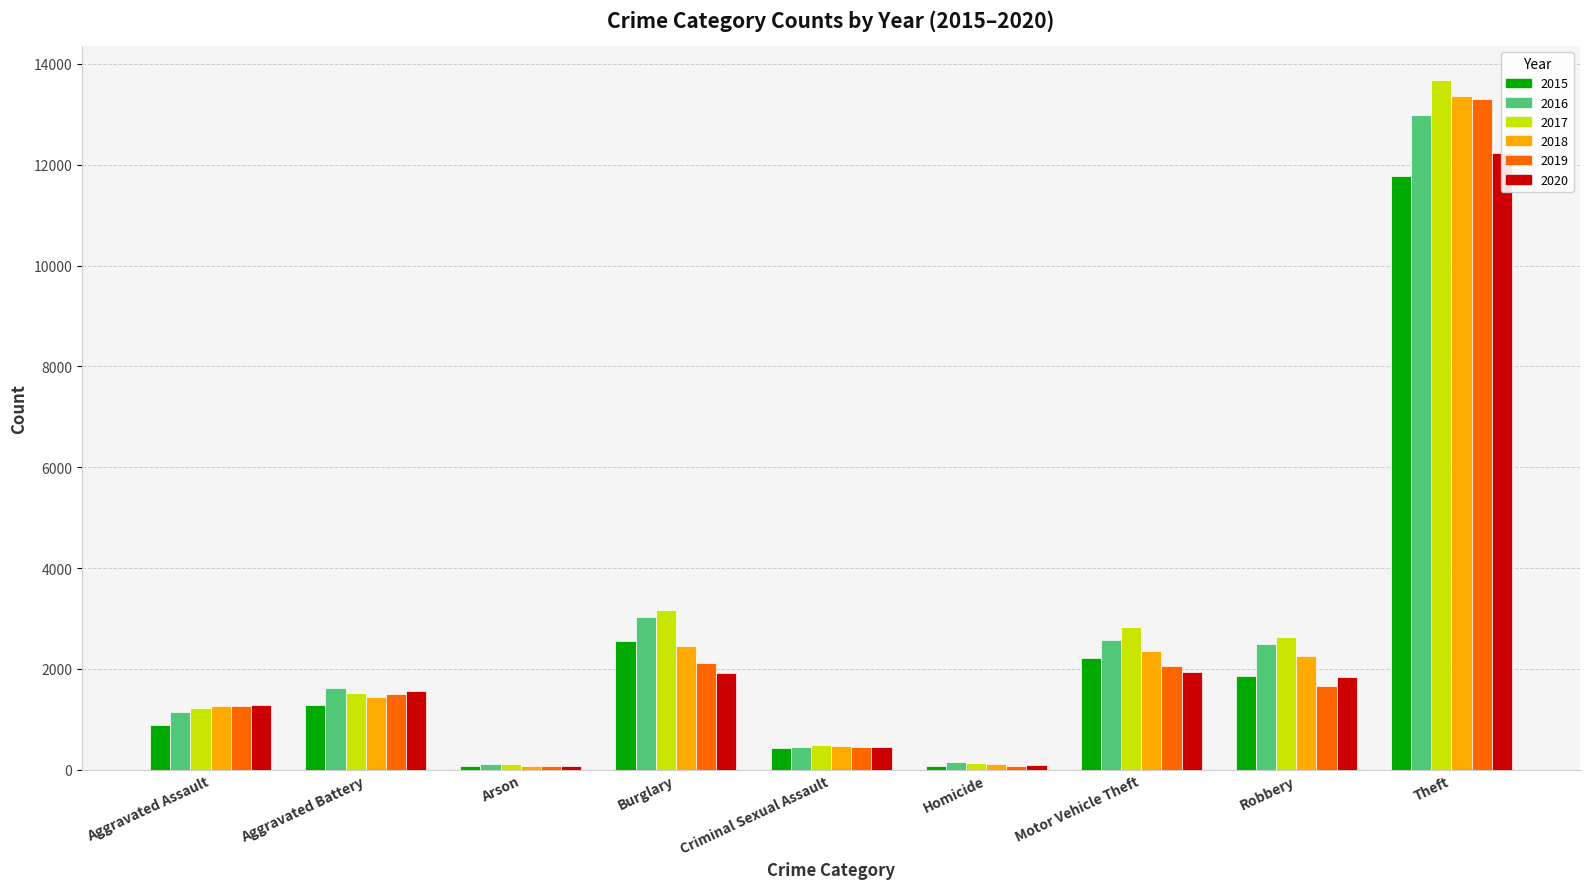

What is the sum of the 2020 values at Robbery and Arson?

1924